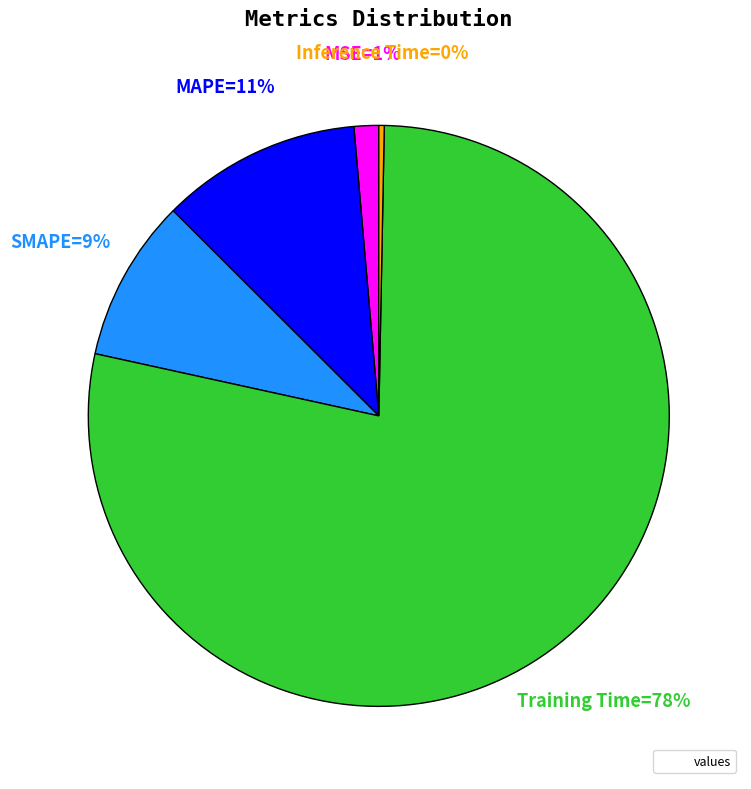

How many slices are in this pie chart?

5